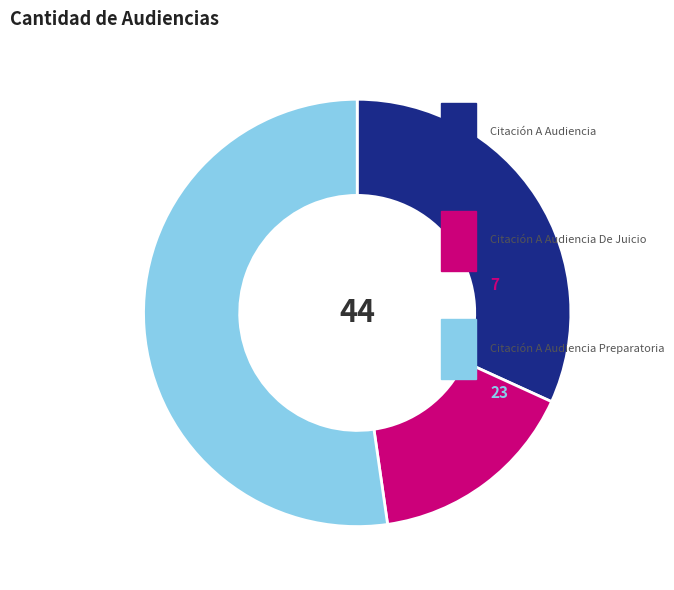

How many slices are in this pie chart?

3